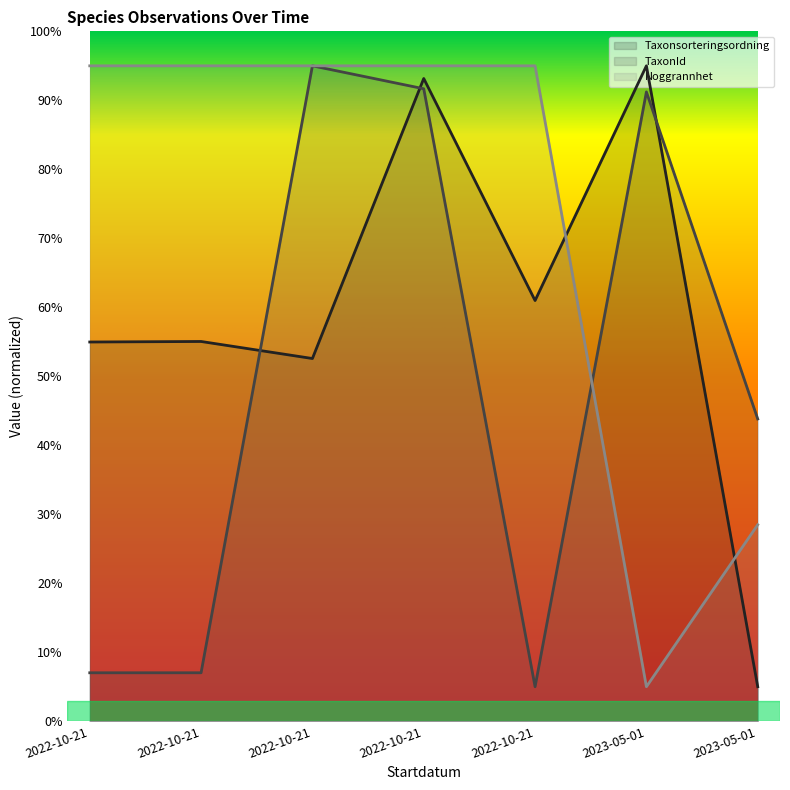

True or false: TaxonId and Taxonsorteringsordning cross at least once.

True